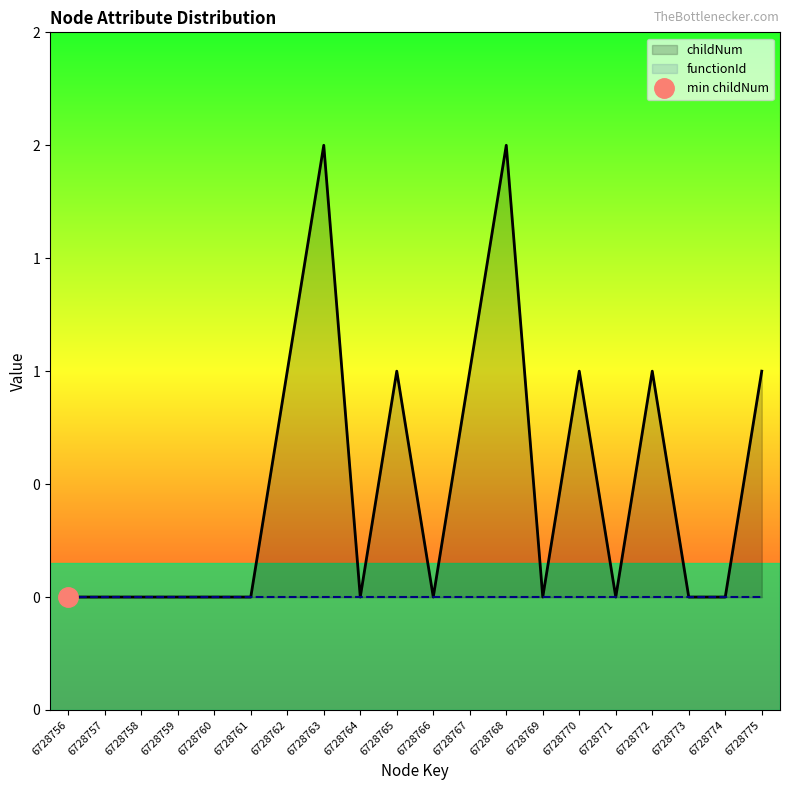

Where is the first local maximum for childNum?

6728763